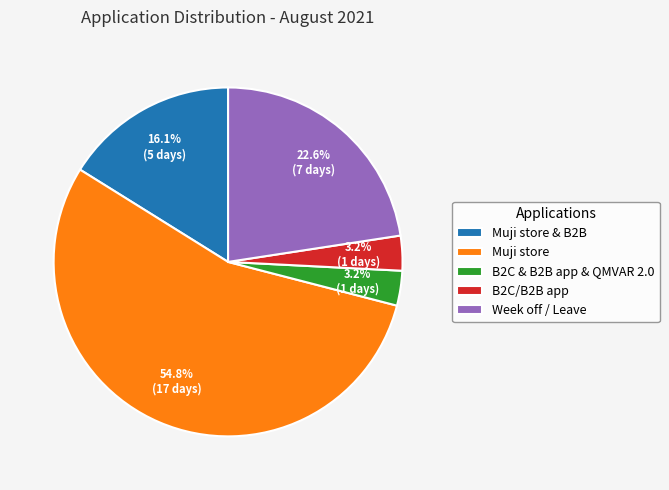

What is the ratio of the value at Muji store & B2B to the value at B2C/B2B app?

5.0